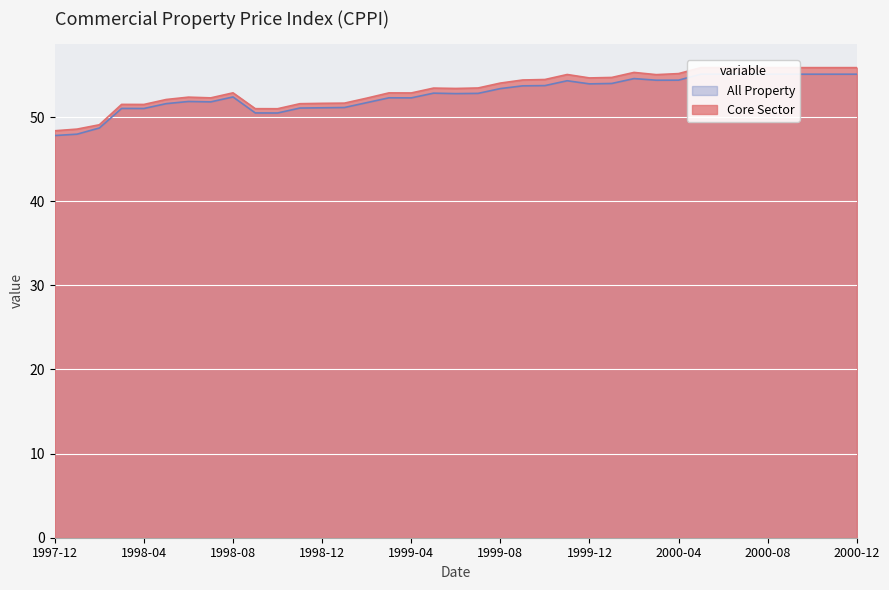

True or false: Core Sector and All Property intersect in this chart.

False